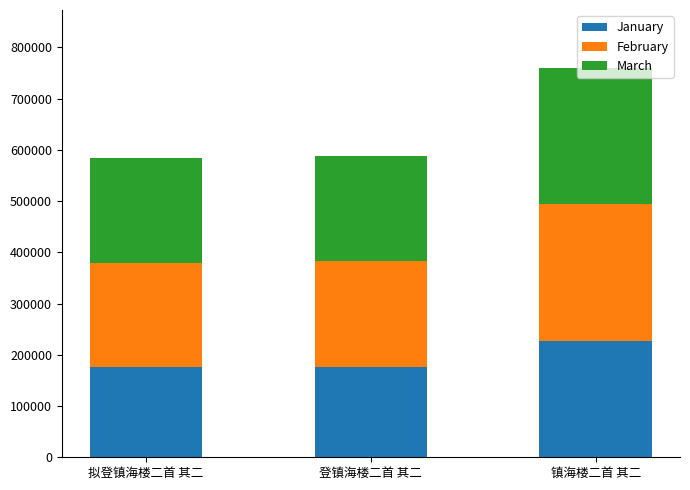

What is the approximate value of January at 登镇海楼二首 其二?

176458.8